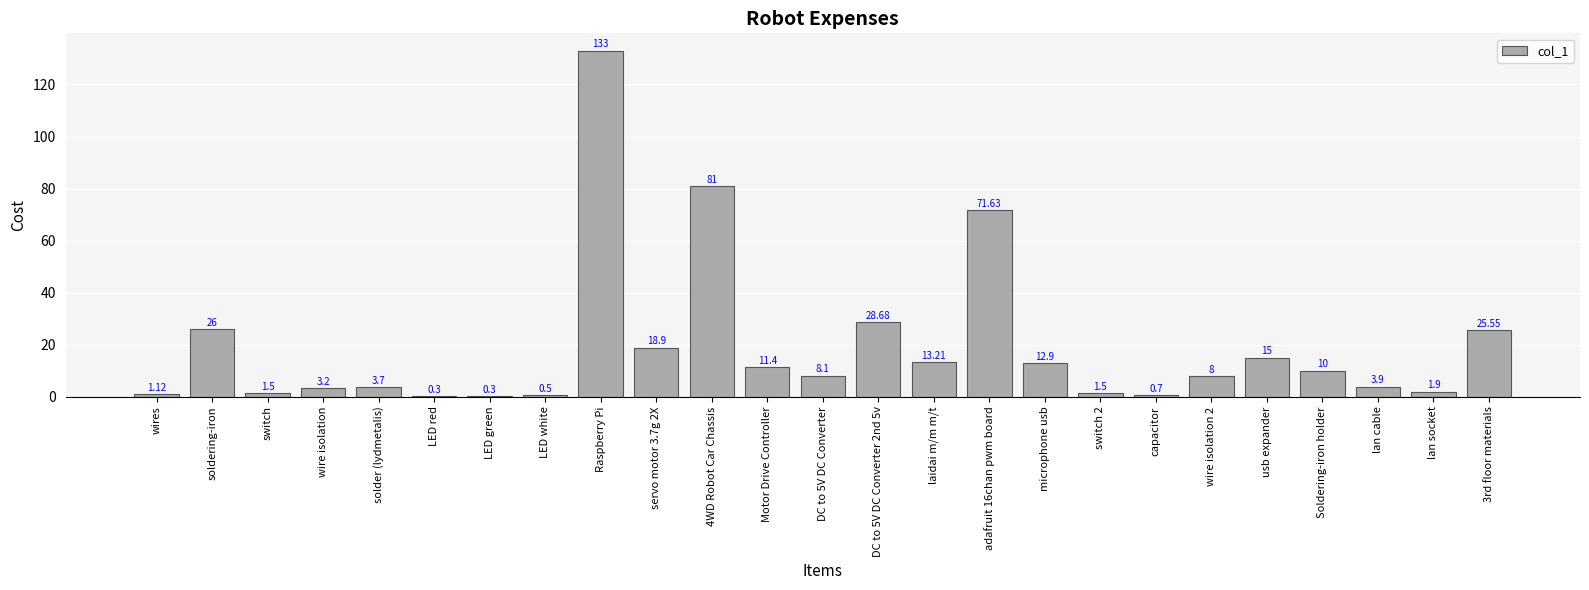

Which label corresponds to the largest value in the chart?

Raspberry Pi